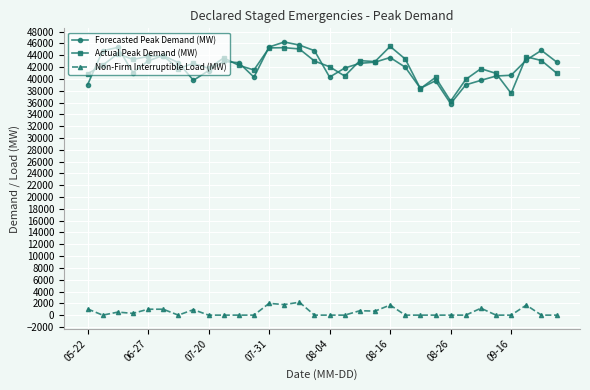

True or false: Actual Peak Demand (MW) has more than 0 points higher than both neighbors.

True